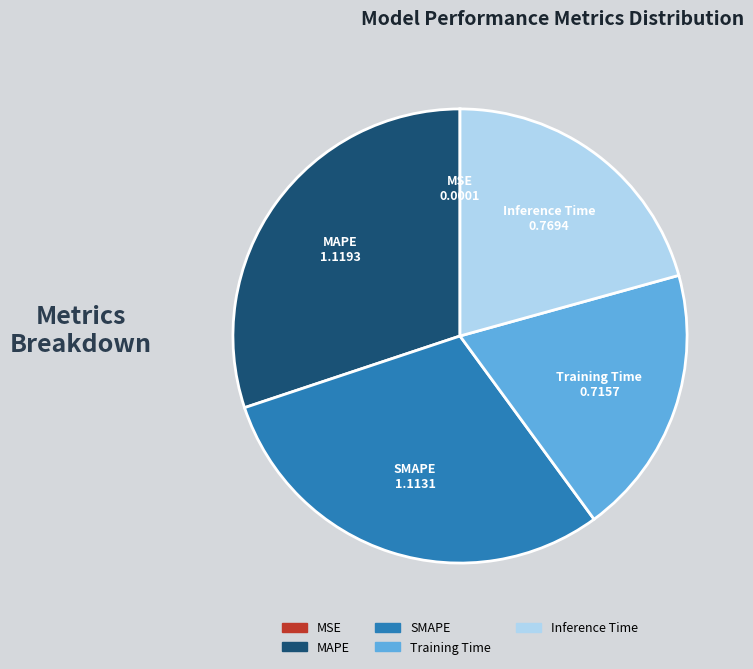

Does any single category account for the majority?

No